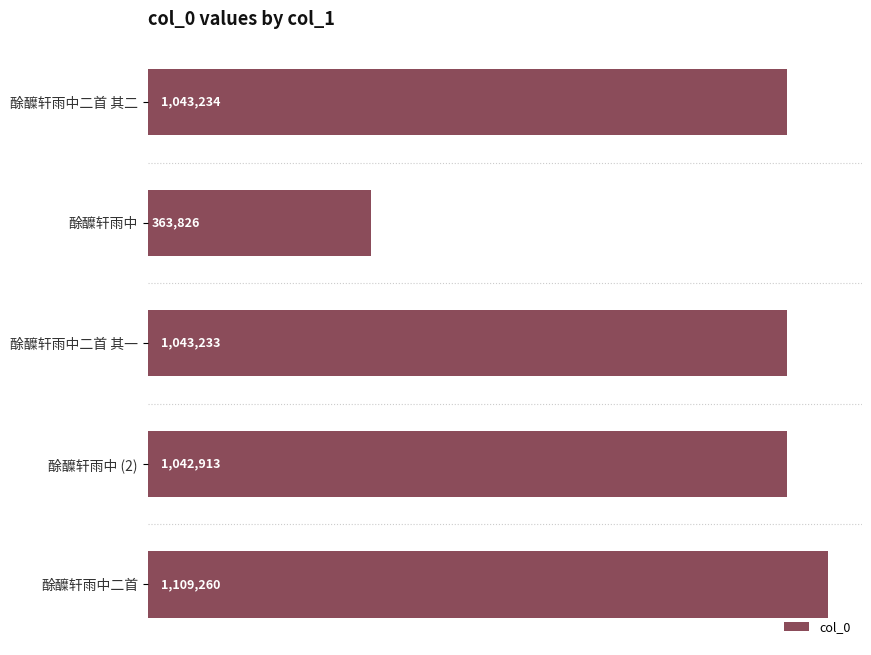

Which category has the lowest value across all series?

酴醾轩雨中